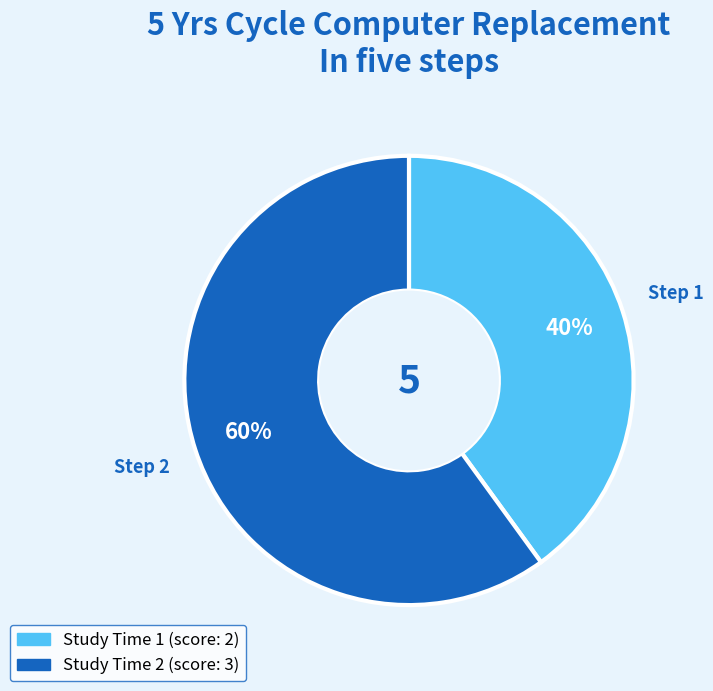

Is there a majority slice in this chart?

Yes